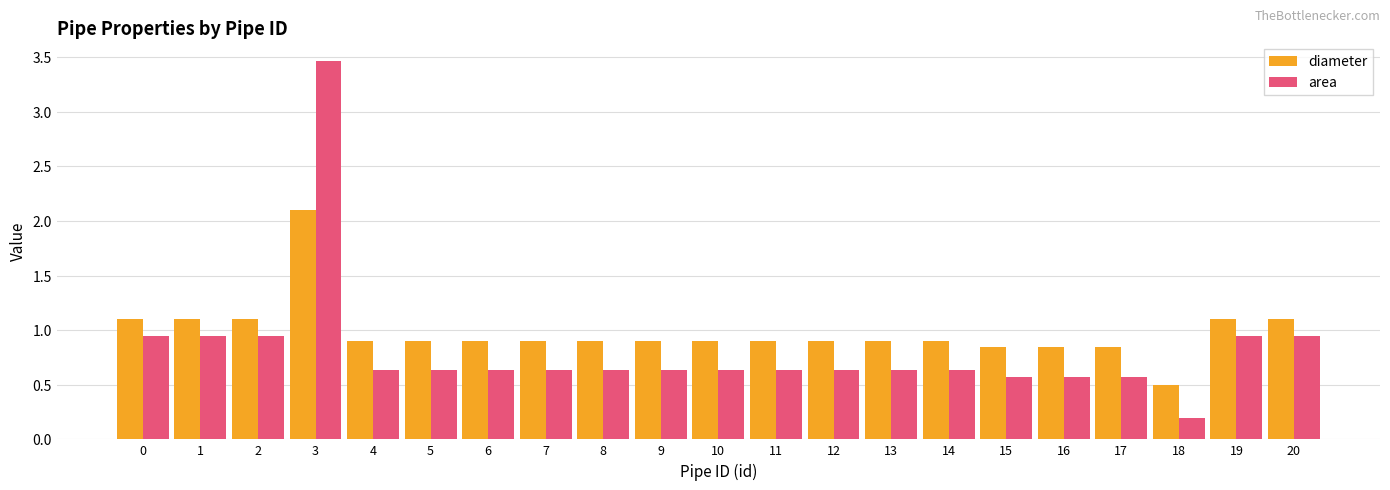

True or false: area has a value of 0.6 at 16.

True